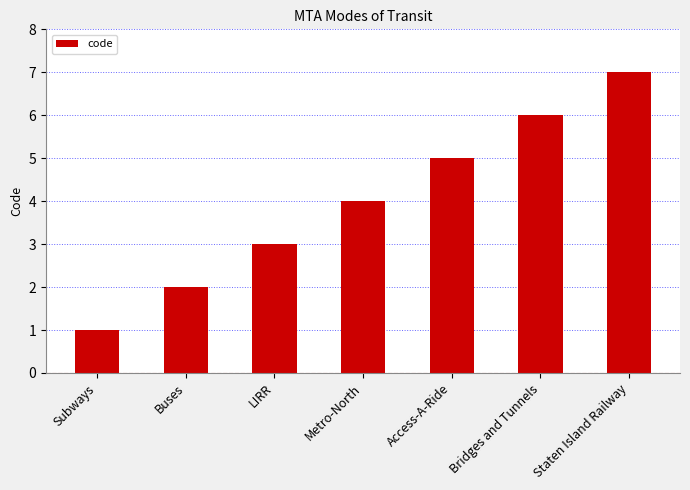

What is the value of the 1st bar from the left?

1